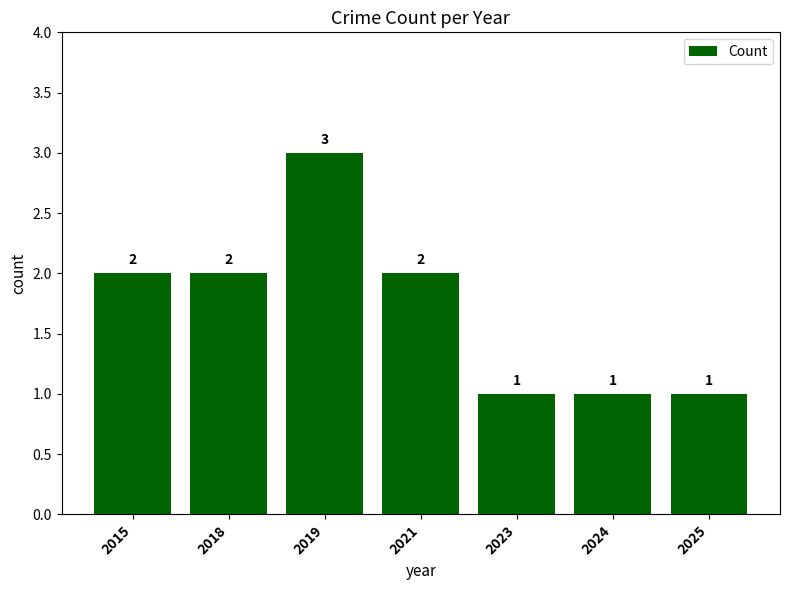

Is it true that the value at 2021 is 3?

False